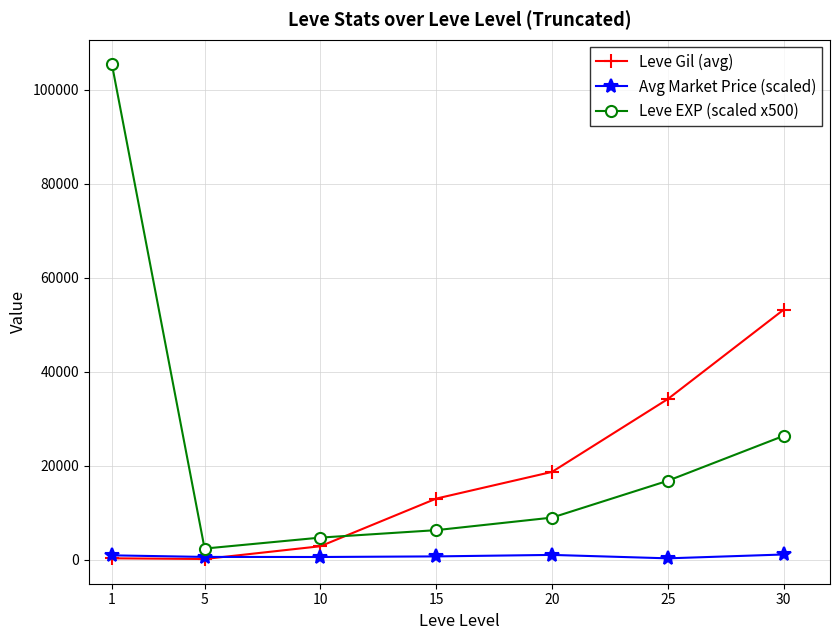

Rank the series by their average value, from highest to lowest.

Leve EXP (scaled x500), Leve Gil (avg), Avg Market Price (scaled)